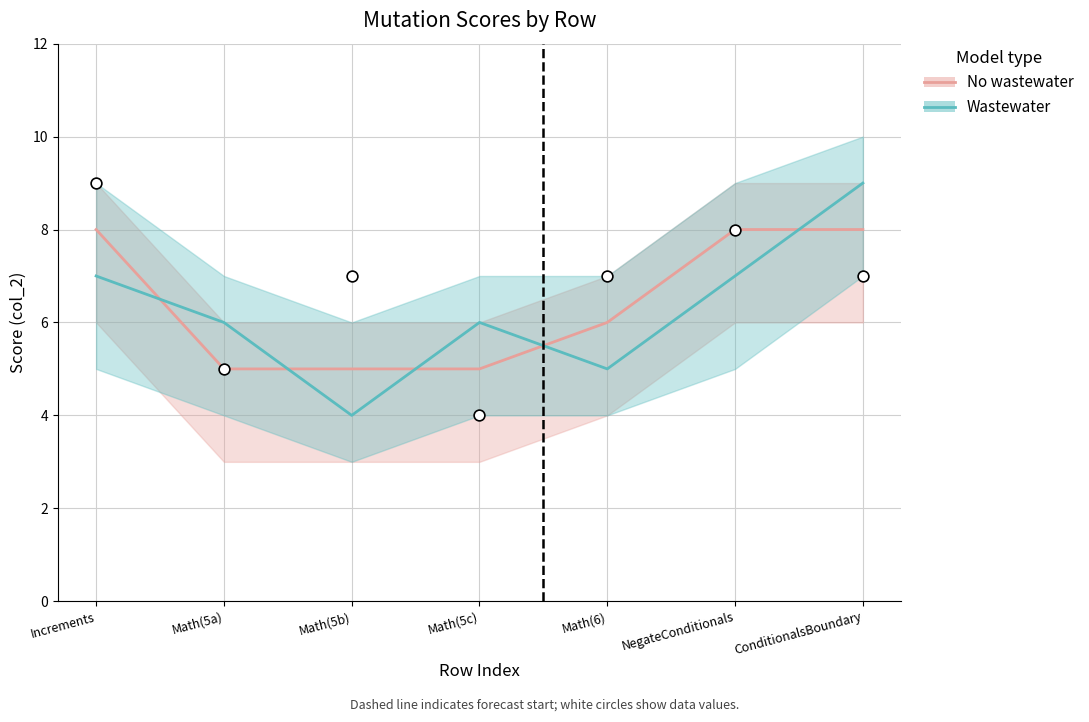

Which series has the widest spread of Y values?

Wastewater